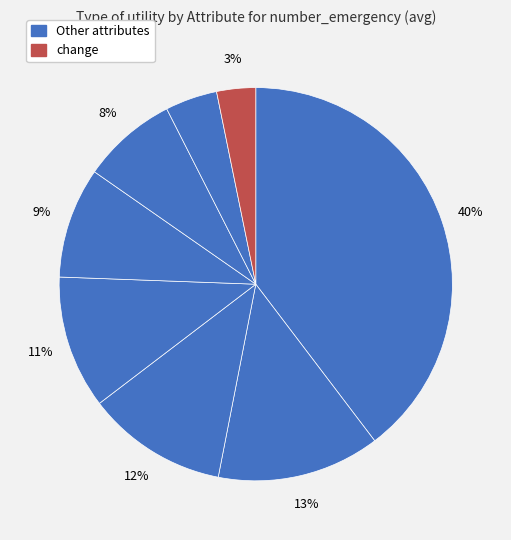

How many segments does this pie chart have?

8